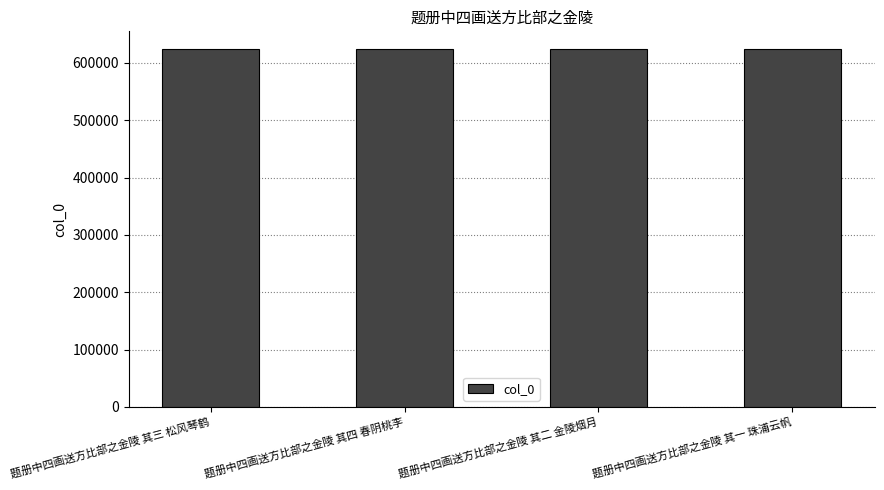

What is the minimum value shown in the chart?

623926